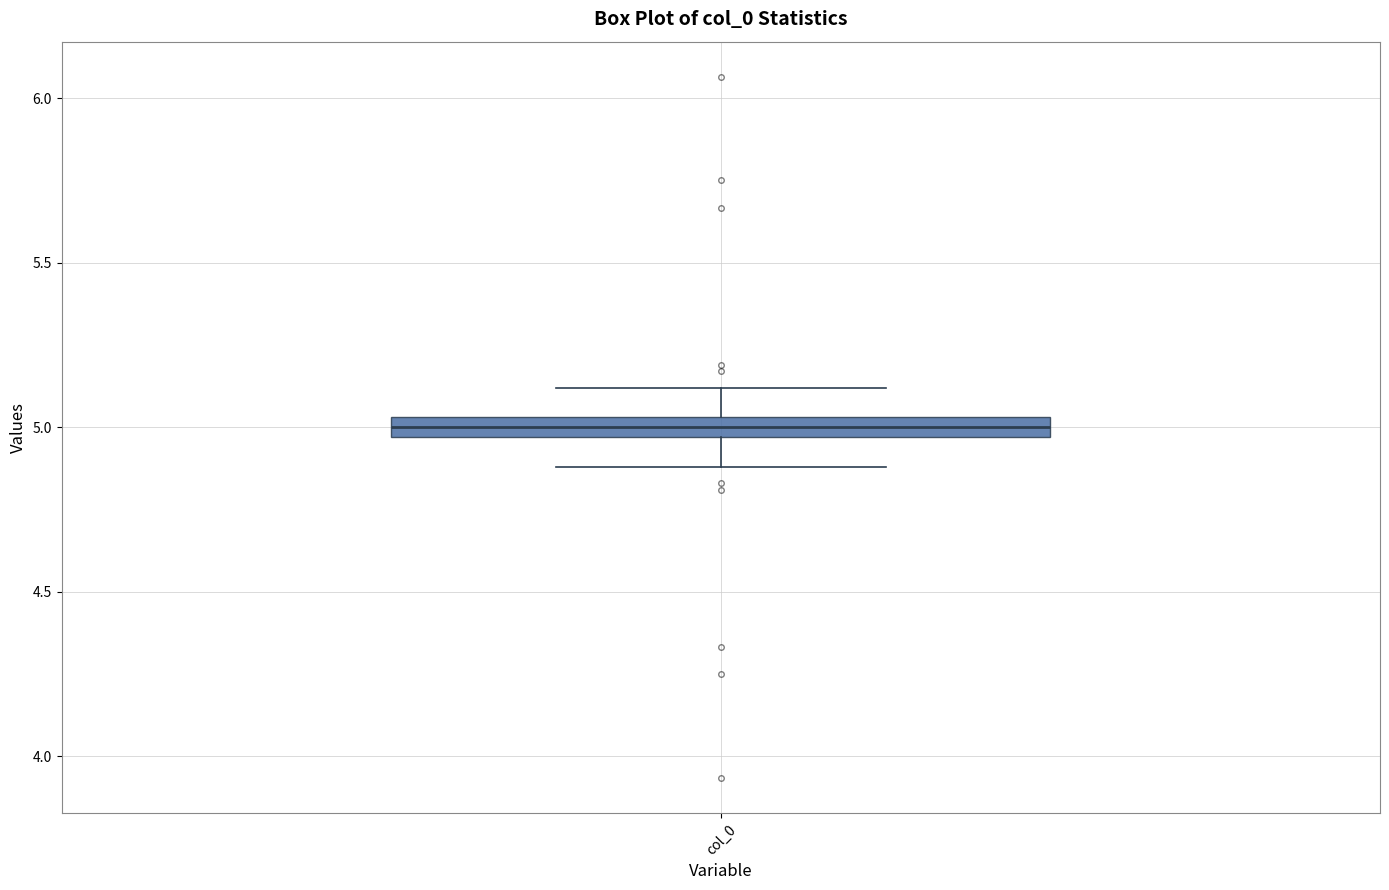

Where does the upper whisker of the box for col_0 end on the y-axis? The values are not printed on the chart, so give them approximately, as read against the axis.

5.10